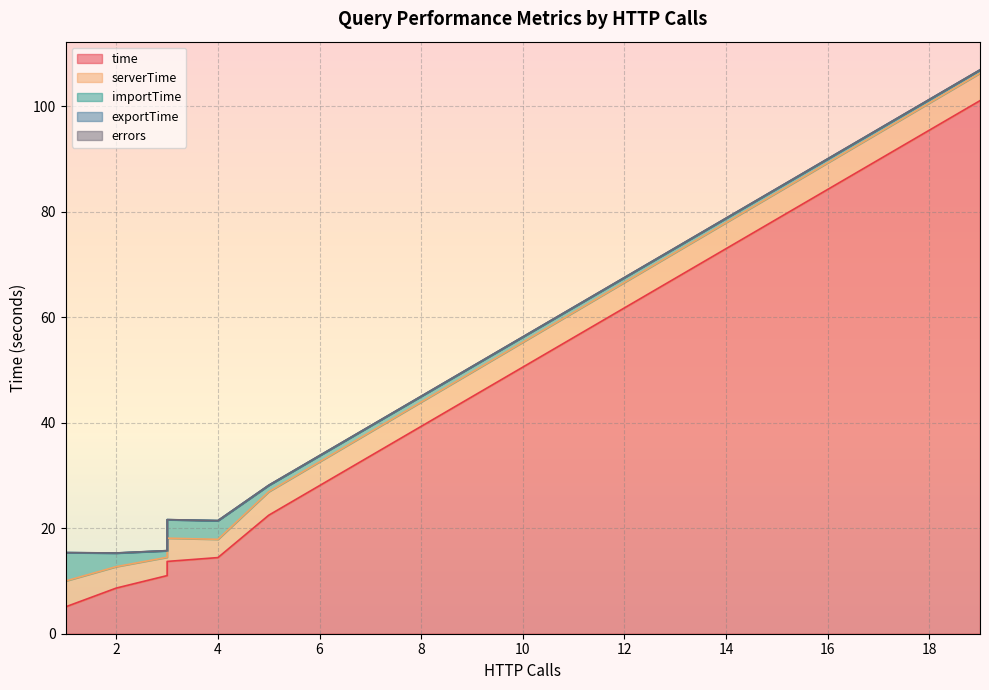

Is it true that exportTime equals 0.0 at 9?

True